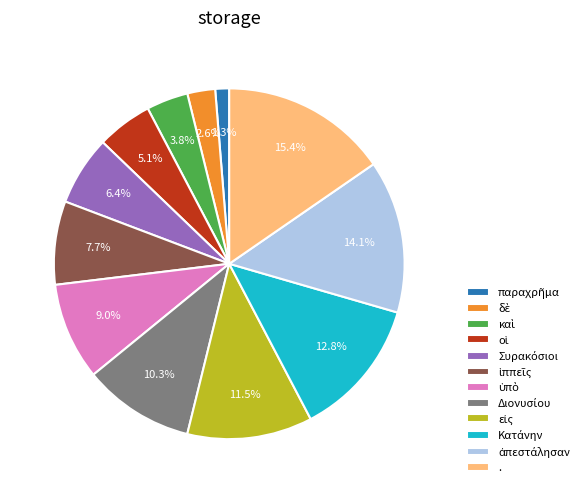

What percentage is NOT represented by .?

84.6%